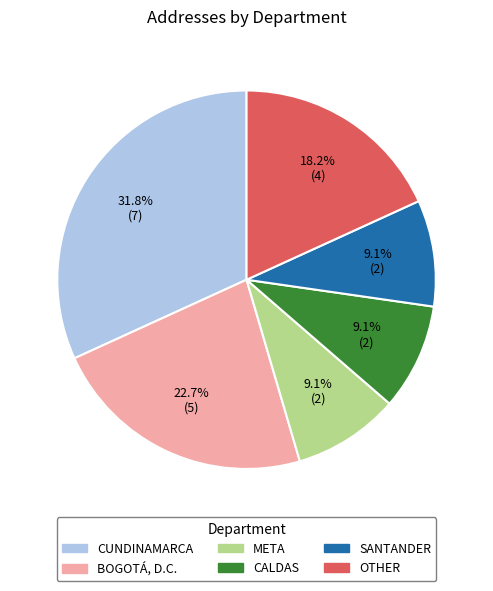

Is there a majority slice in this chart?

No